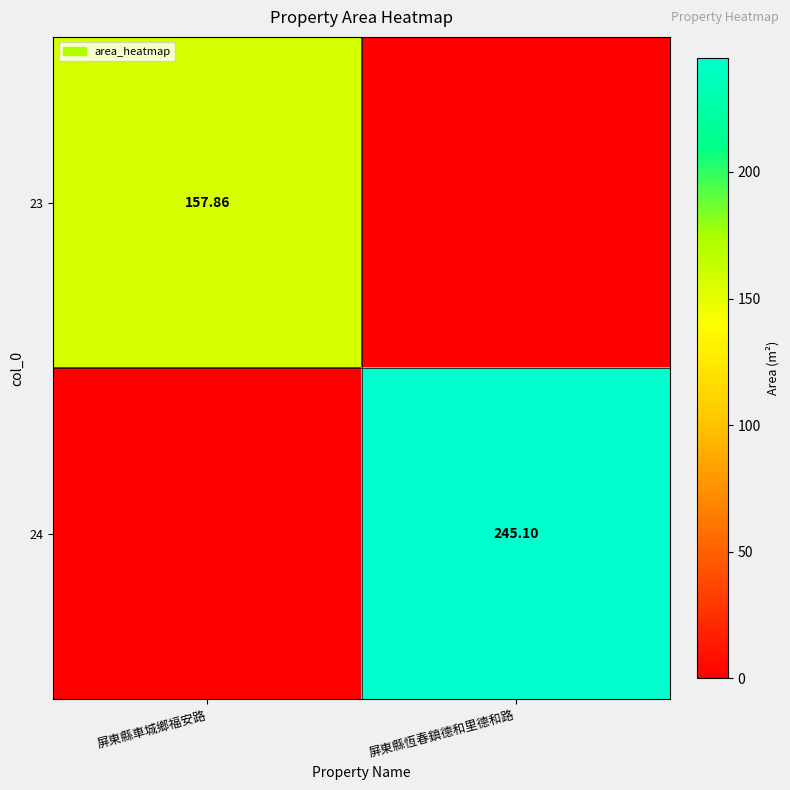

At which category does the chart reach its peak across all series?

屏東縣恆春鎮德和里德和路